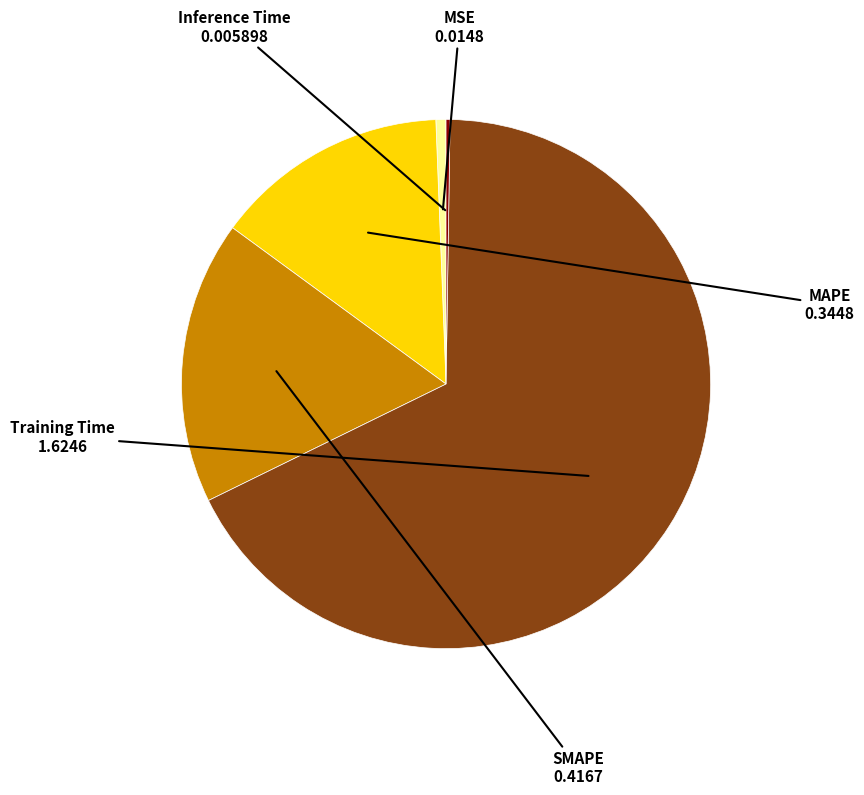

Is it true that SMAPE is 17% of the pie?

True